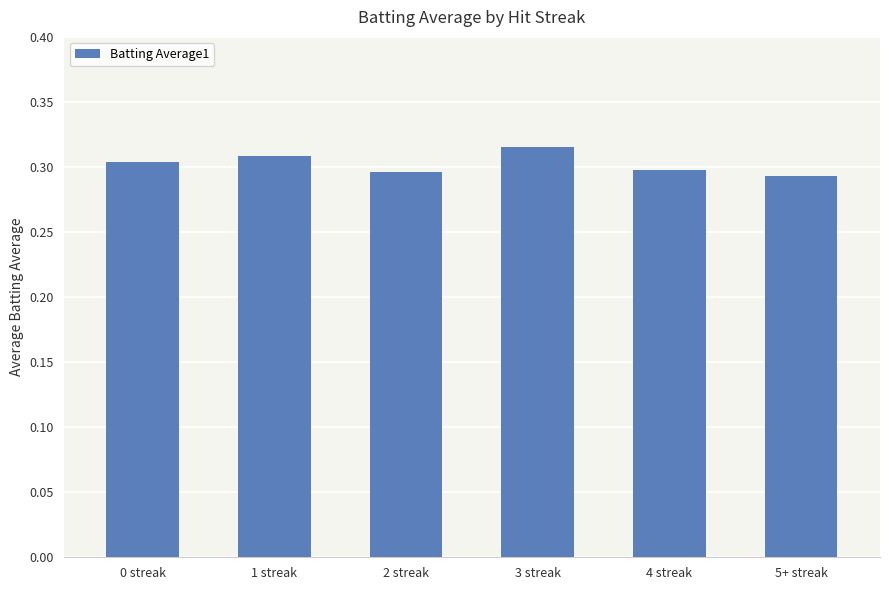

How many values are between 0 and 1?

6